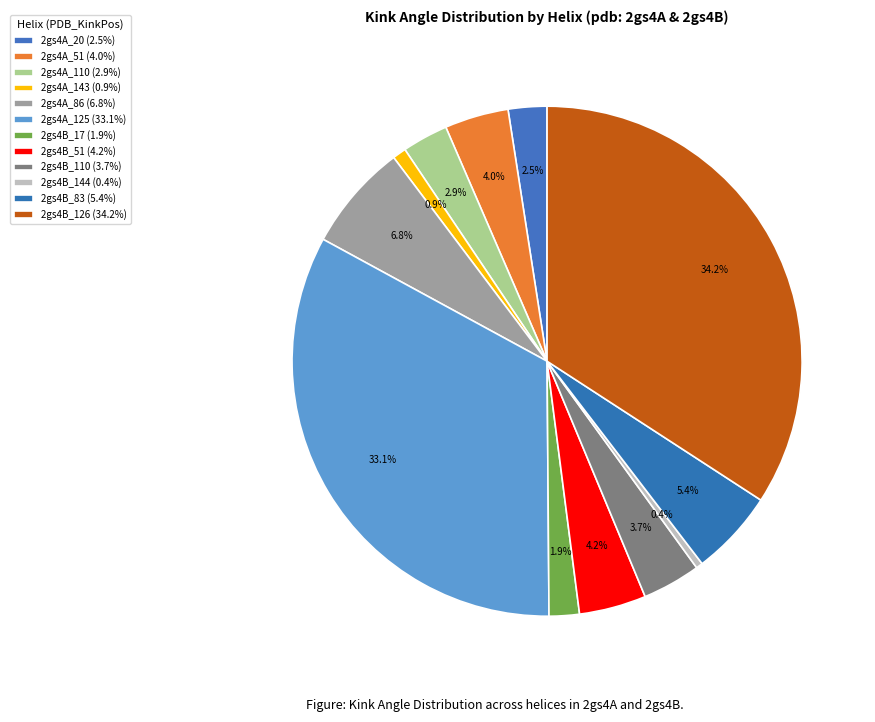

Count the number of slices in the pie.

12